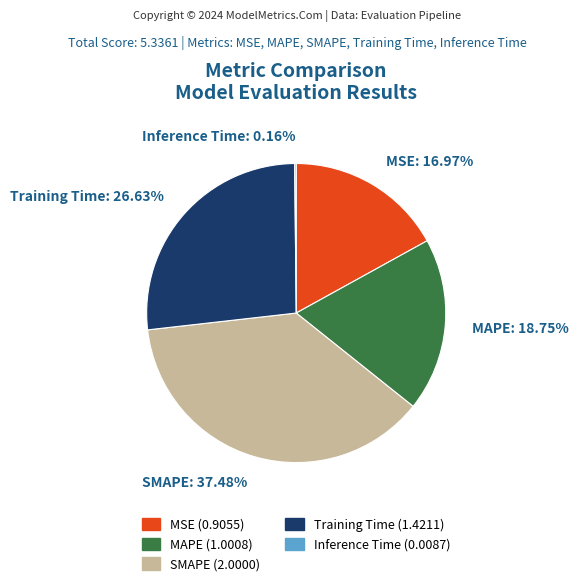

Is Training Time the majority of the pie?

No